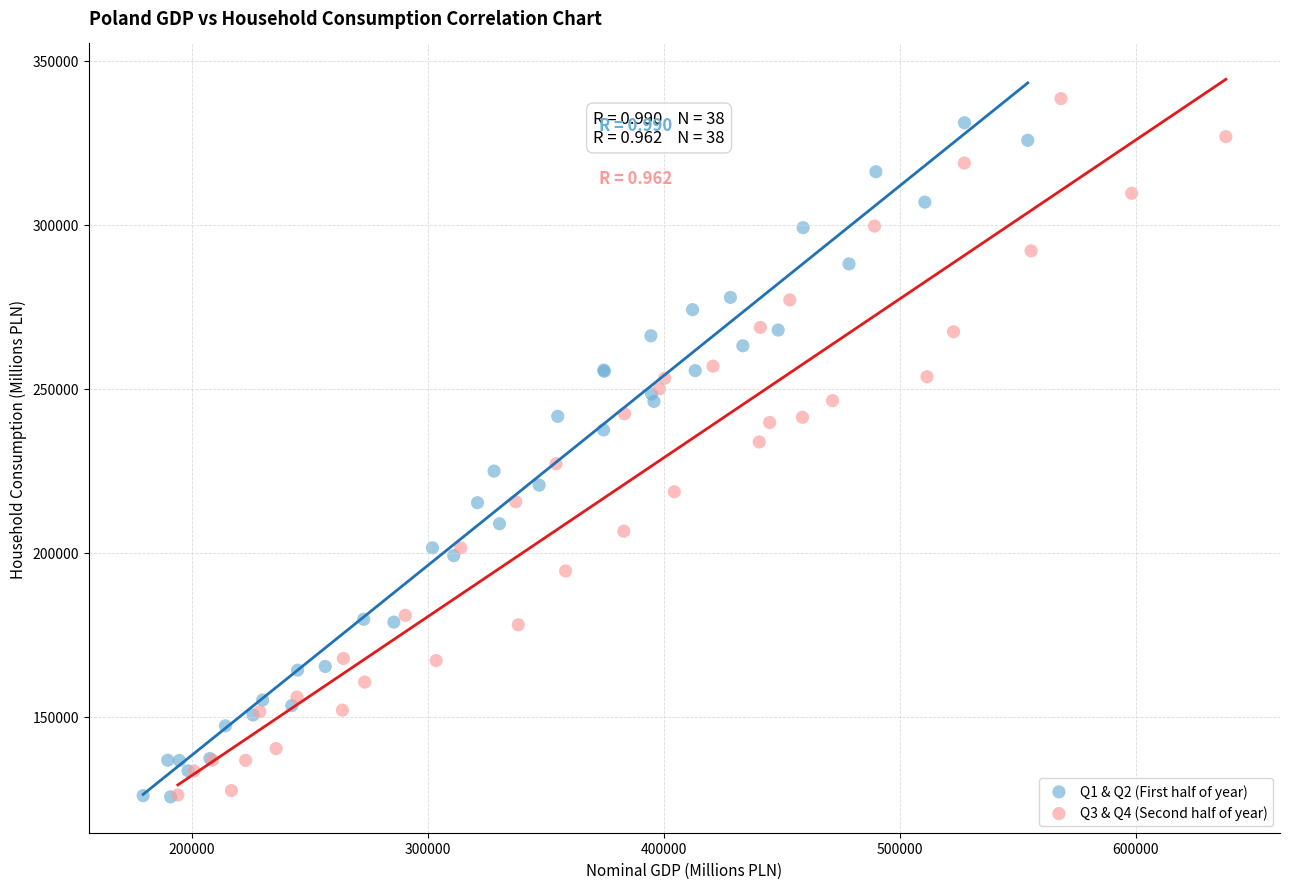

What are all the series names shown in the legend?

Q1 & Q2 (First half of year), Q3 & Q4 (Second half of year)